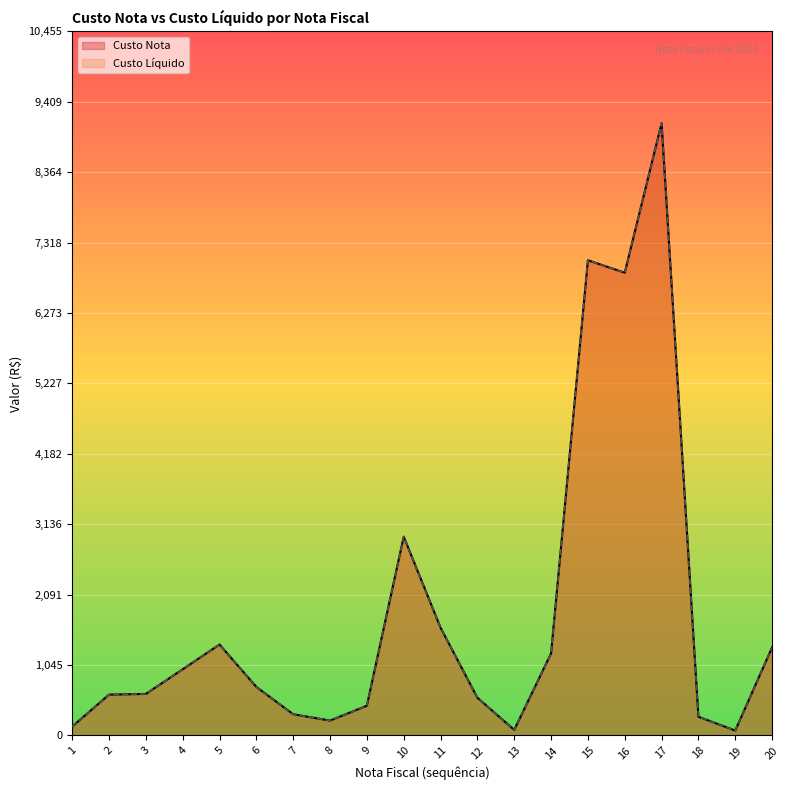

What is the maximum value for Custo Nota?

9091.7